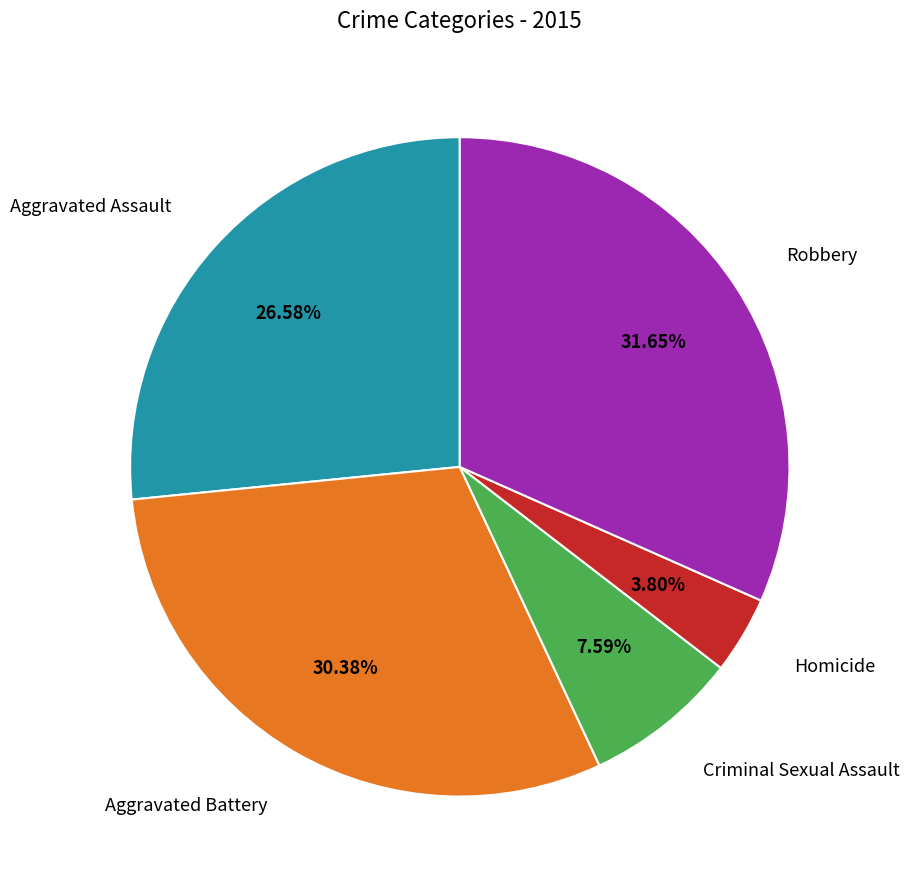

Does any single category account for the majority?

No